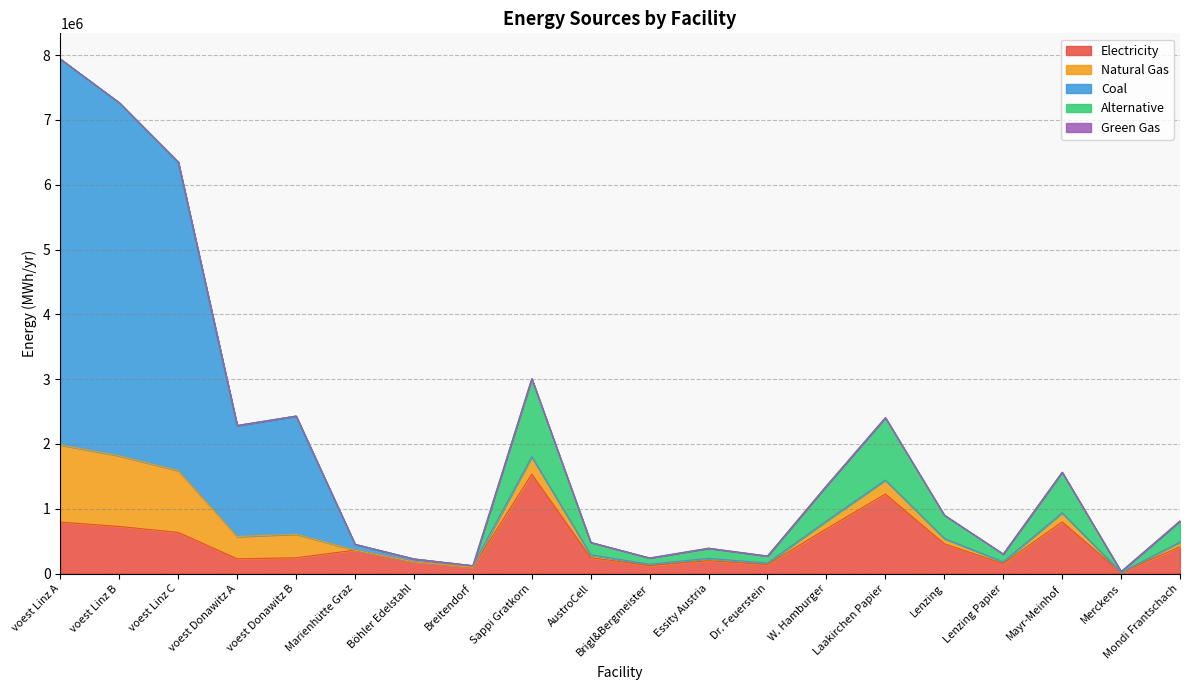

What is the label of the 5th point from the right?

Lenzing